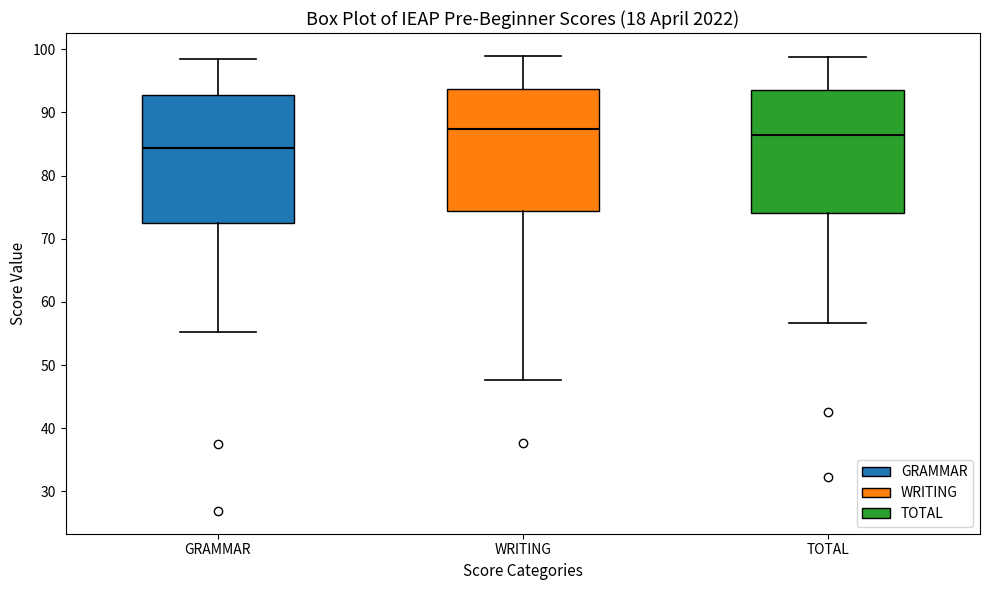

Which box has the lowest median line?

GRAMMAR